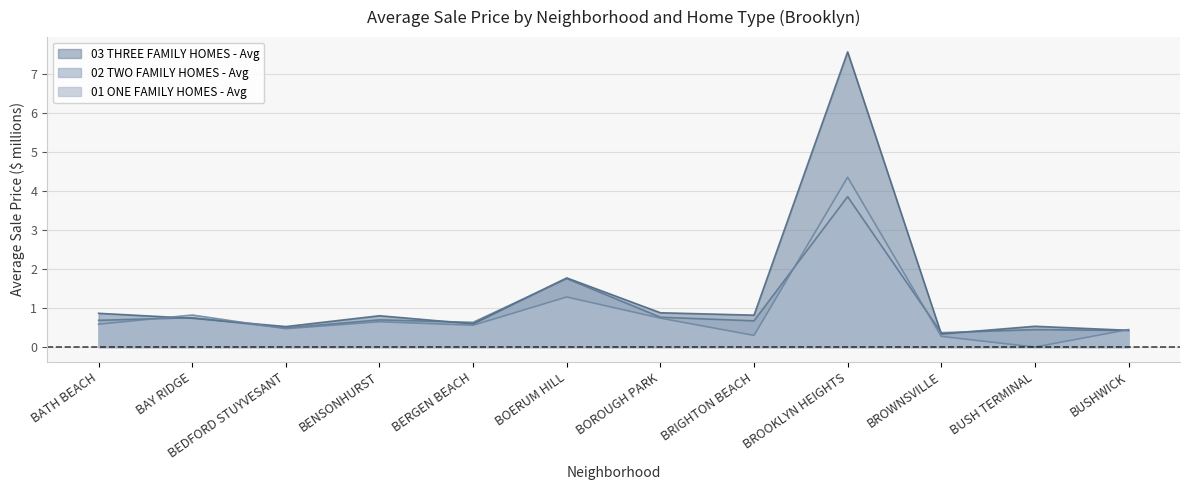

At BROOKLYN HEIGHTS, list the series in order from largest to smallest.

03 THREE FAMILY HOMES - Avg, 01 ONE FAMILY HOMES - Avg, 02 TWO FAMILY HOMES - Avg